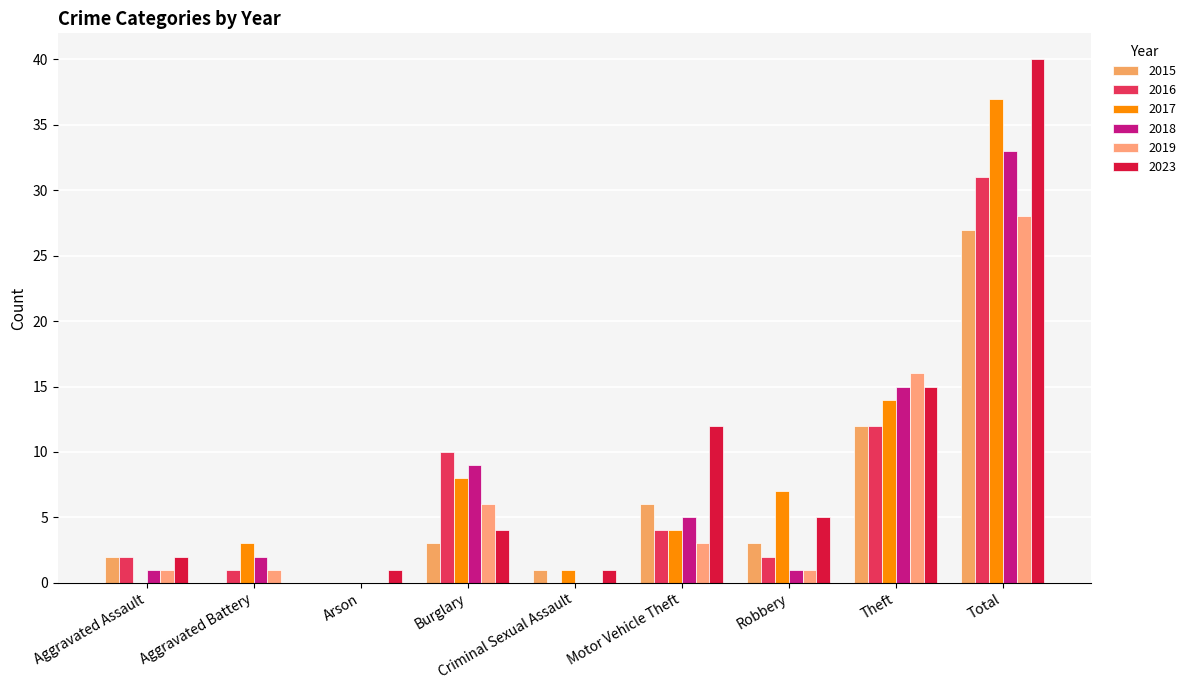

What is the spread (max minus min) of values at Total?

13